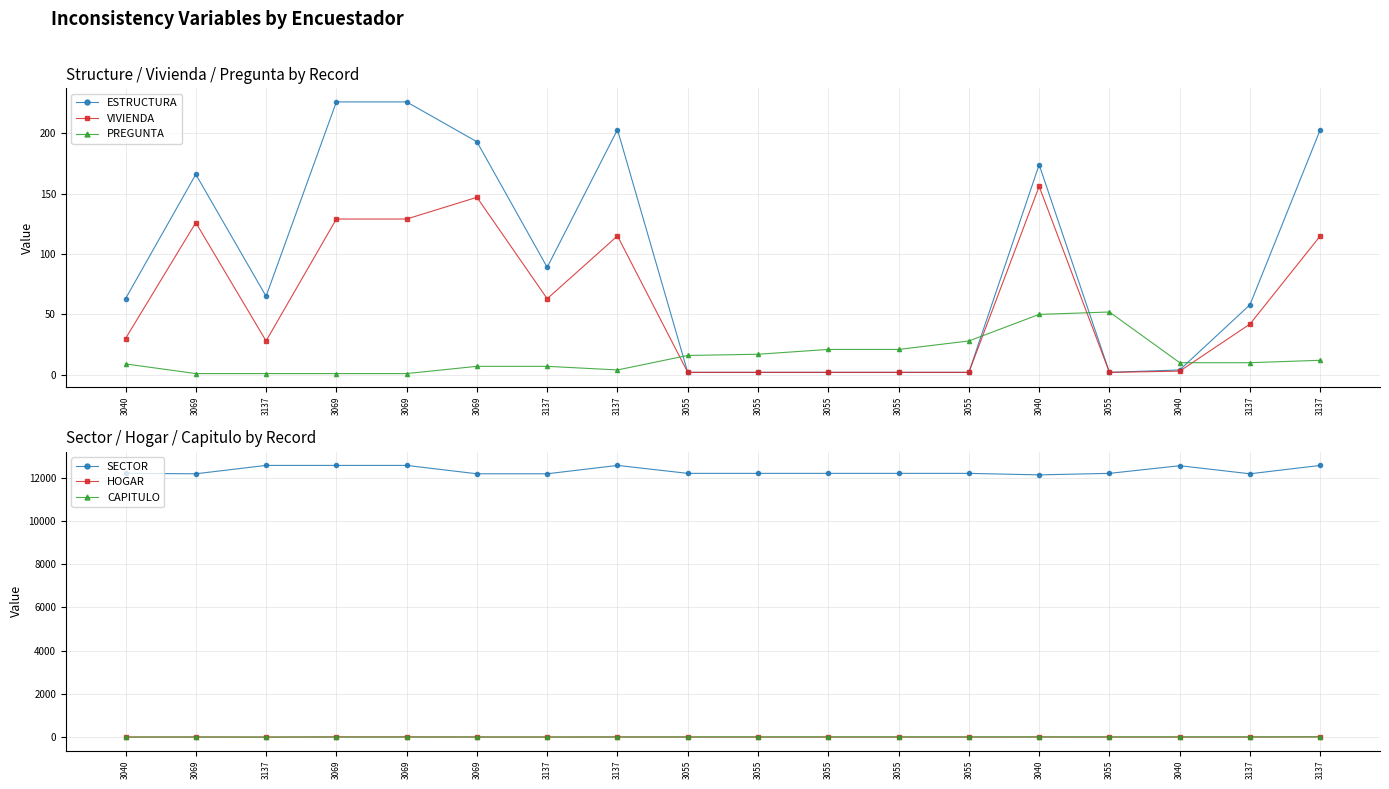

What is the sum of the VIVIENDA values at 3040 and 3055?

5